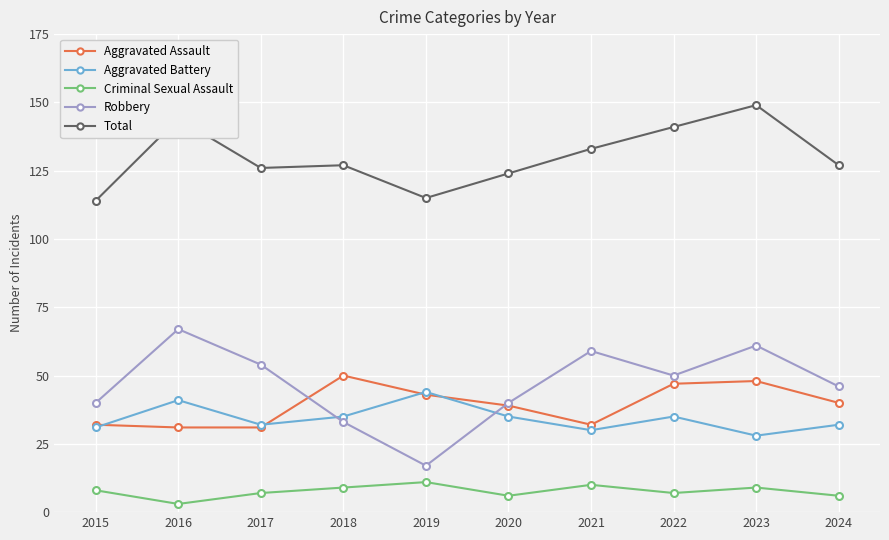

How many data points does each series have?

10